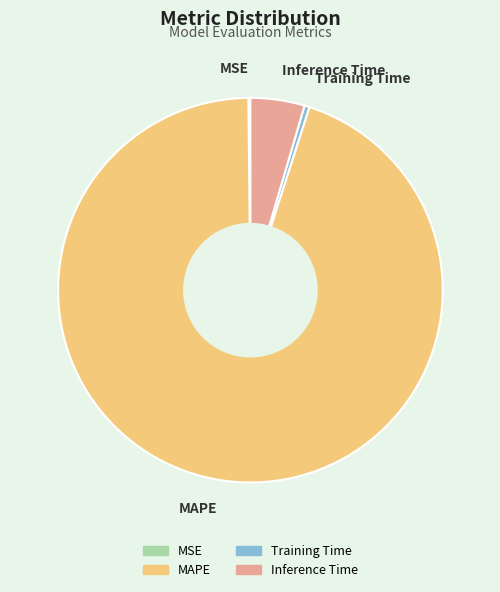

The MAPE slice represents 95% of the pie. True or false?

True